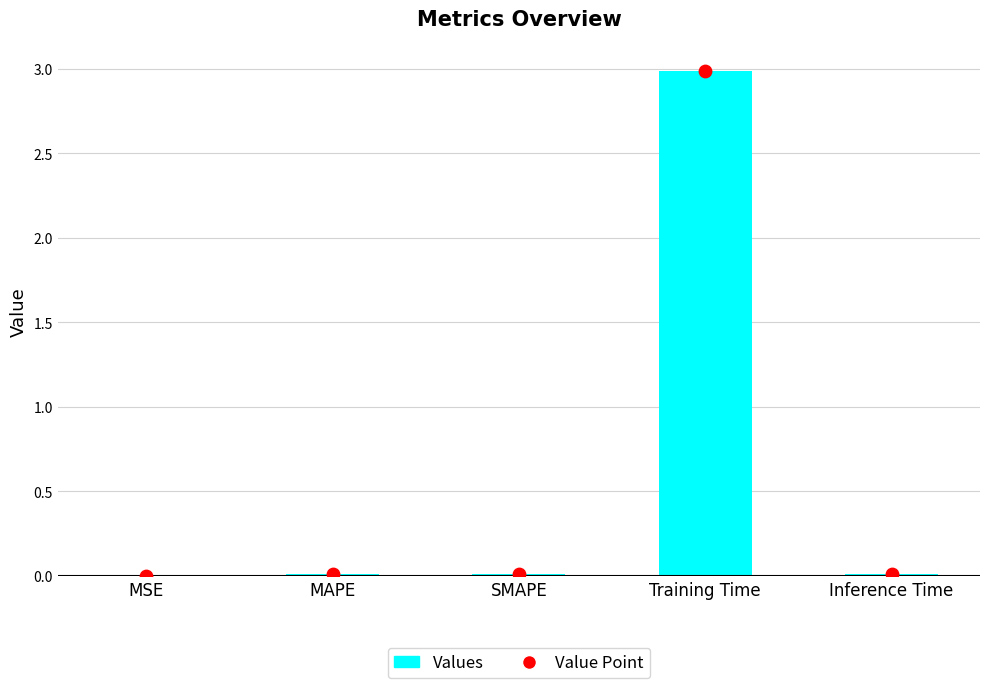

What is the change in value from MAPE to Training Time?

+3.0